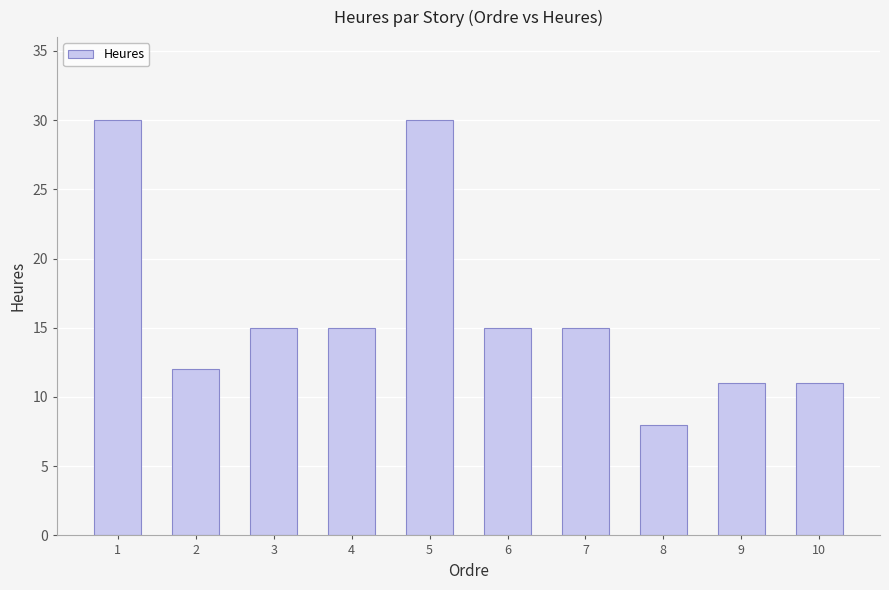

The value at 6 is 10. True or false?

False